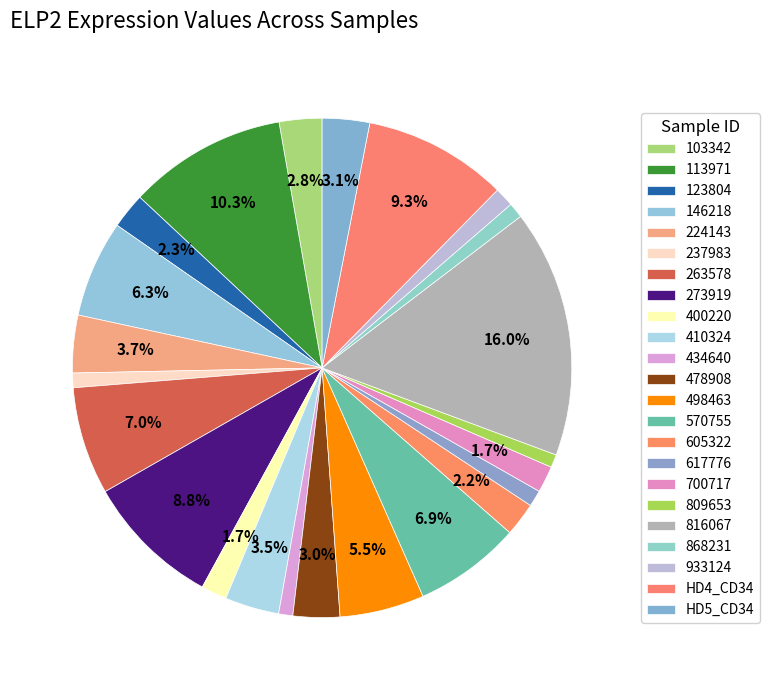

Which slice is the largest?

816067